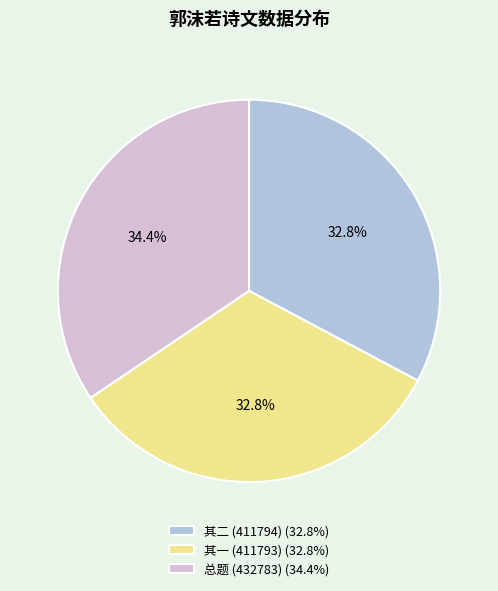

Combined, what portion of the pie is 其一 (411793) (32.8%) and 其二 (411794) (32.8%)?

65.6%